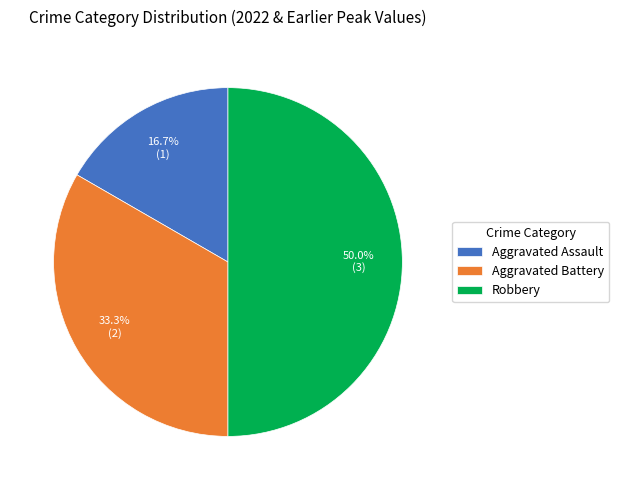

Does Aggravated Assault represent more than half of the total?

No